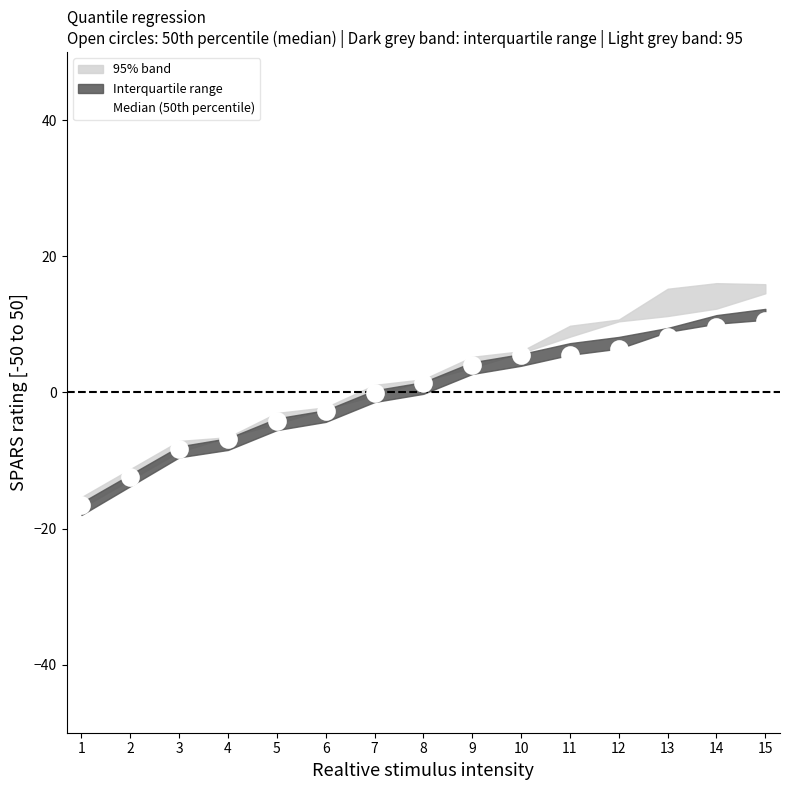

What is the change in value from 9 to 12?

+2.4